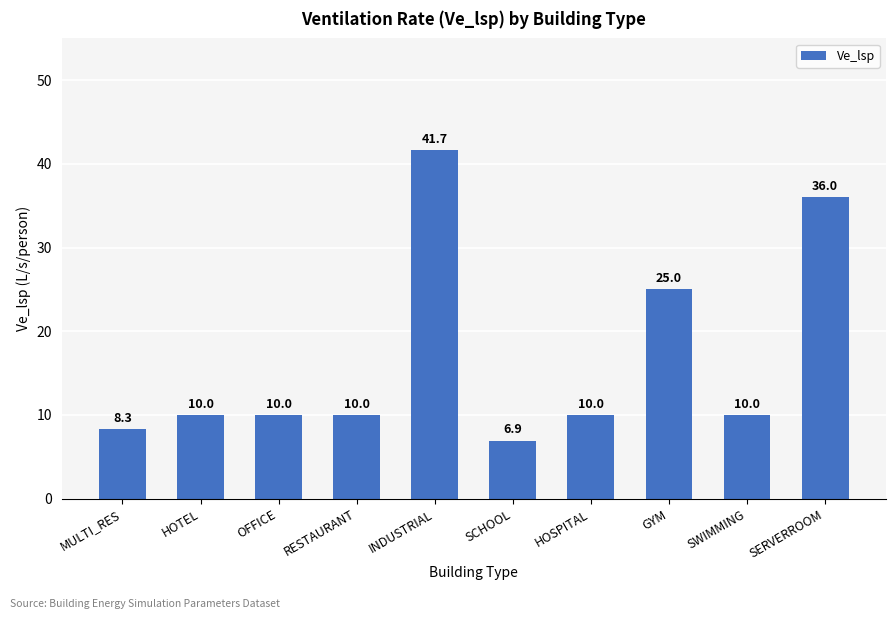

How many data points are less than 10?

2